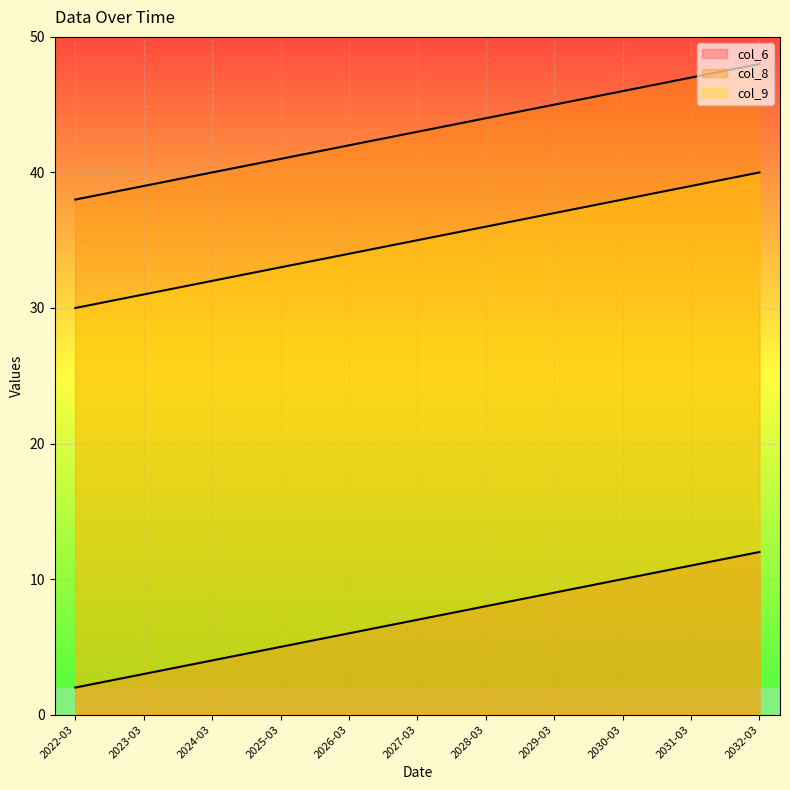

At which label is col_6 closest to 7?

2027-03